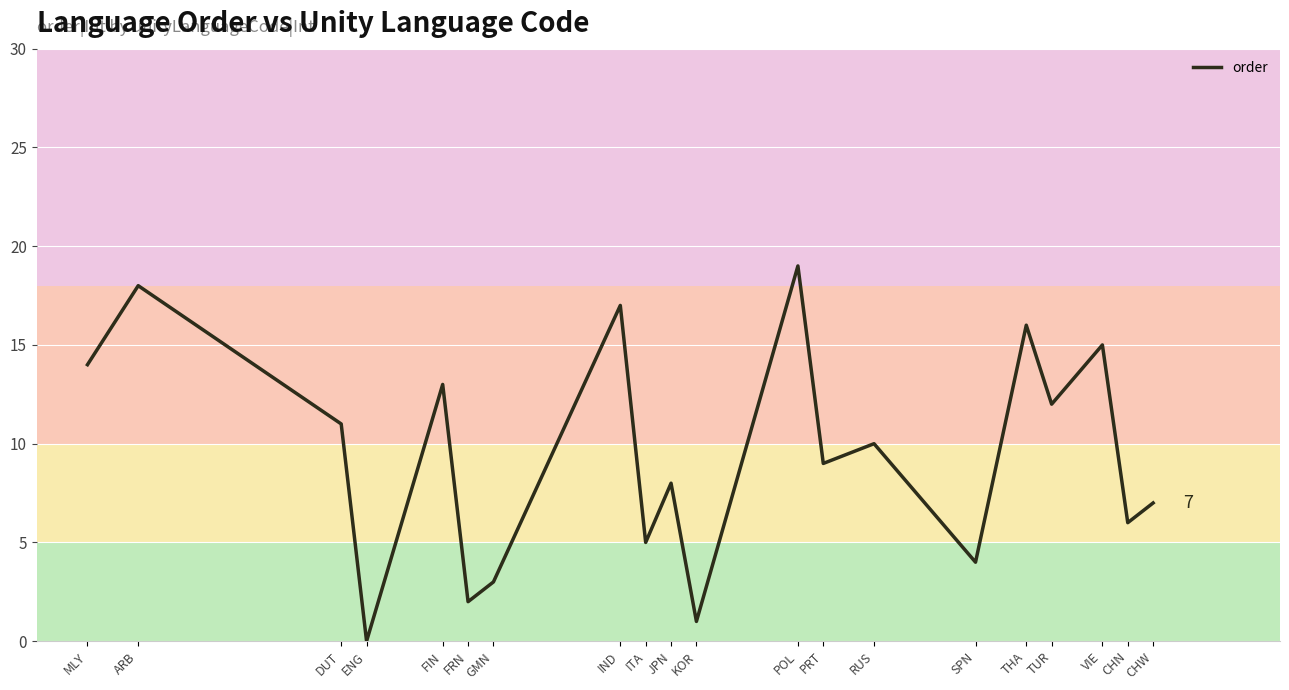

Is this an area chart (filled region under the line)?

No